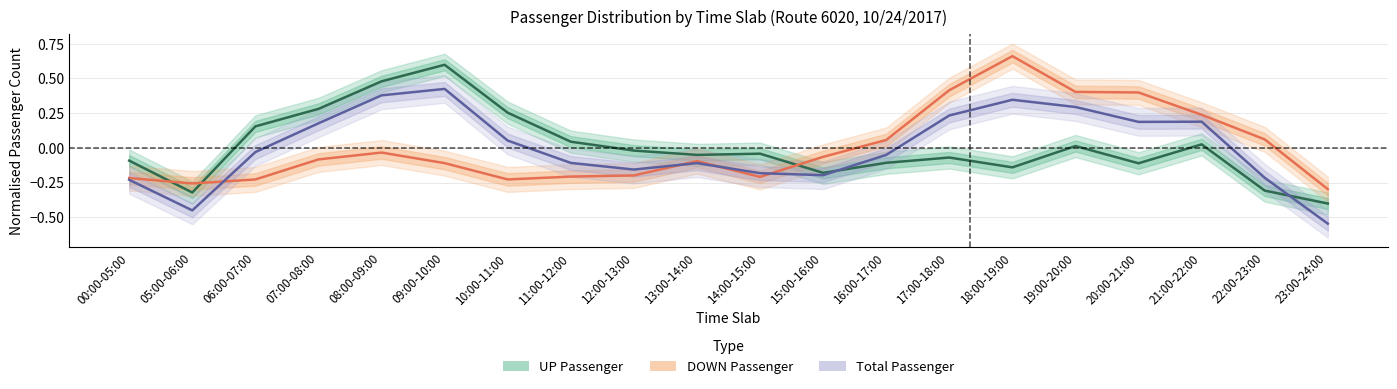

Reading left to right, transcribe all the data shown in this chart.

UP Passenger: -0.1	-0.3	0.2	0.3	0.5	0.6	0.3	0.0	-0.0	-0.1	-0.0	-0.2	-0.1	-0.1	-0.1	0.0	-0.1	0.0	-0.3	-0.4
DOWN Passenger: -0.2	-0.3	-0.2	-0.1	-0.0	-0.1	-0.2	-0.2	-0.2	-0.1	-0.2	-0.1	0.1	0.4	0.7	0.4	0.4	0.2	0.1	-0.3
Total Passenger: -0.2	-0.5	-0.0	0.2	0.4	0.4	0.1	-0.1	-0.2	-0.1	-0.2	-0.2	-0.1	0.2	0.3	0.3	0.2	0.2	-0.2	-0.5